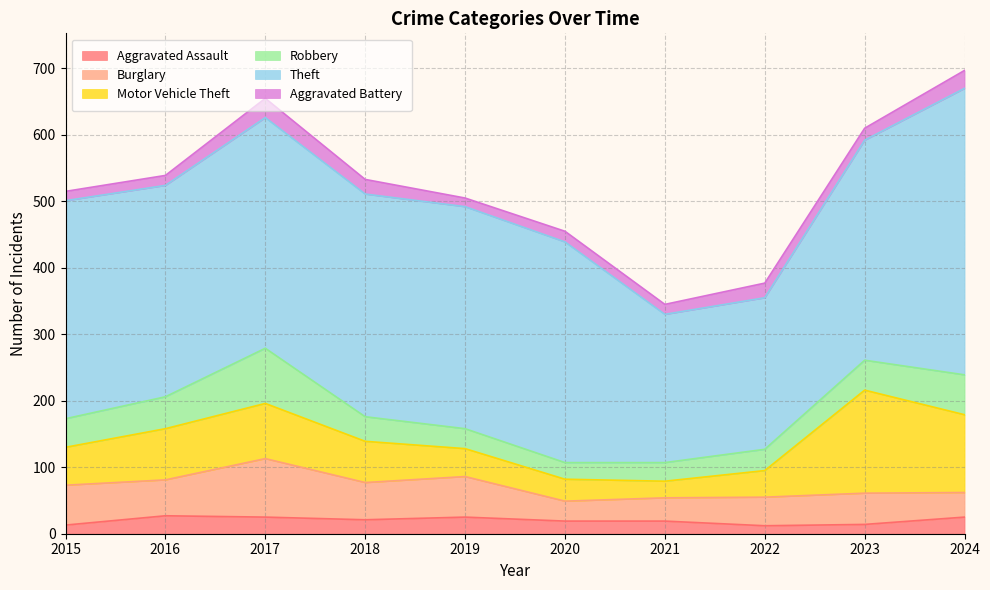

Rank the categories by Aggravated Assault value from lowest to highest.

2022, 2015, 2023, 2020, 2021, 2018, 2017, 2019, 2024, 2016